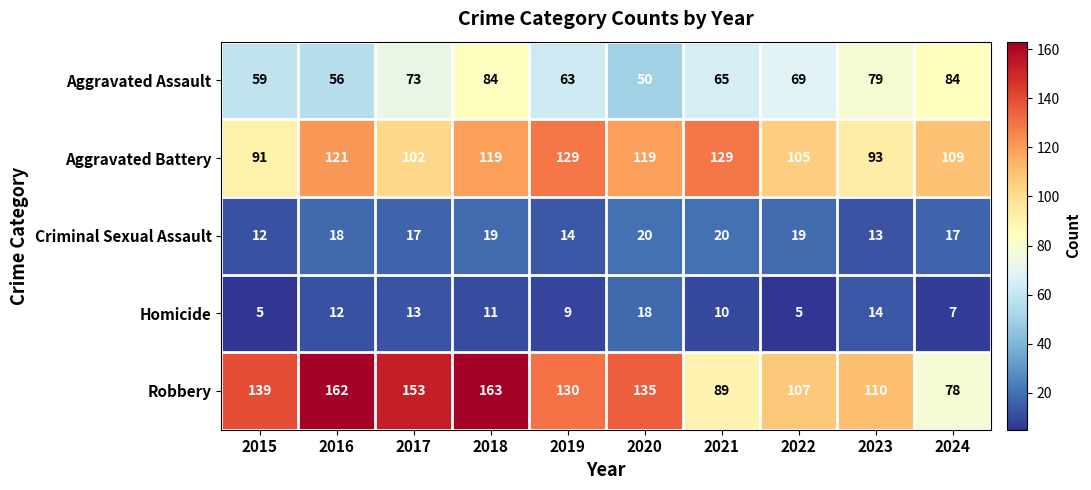

Which series changed the most between 2017 and 2023?

Robbery